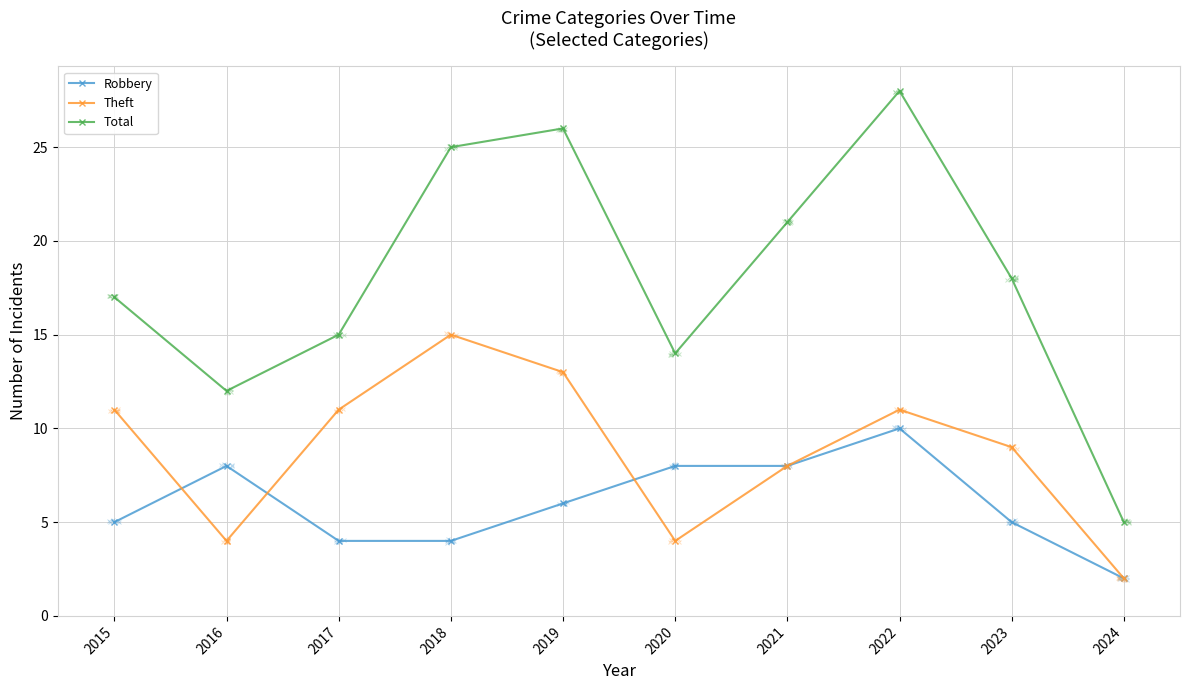

Rank the series by their maximum value, from highest to lowest.

Total, Theft, Robbery